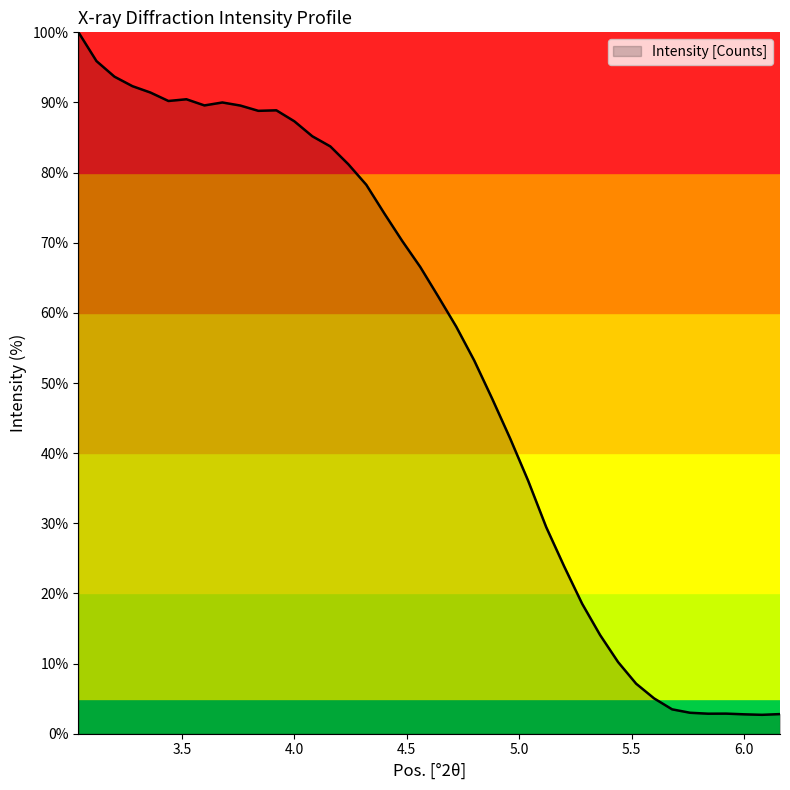

What is the greatest value displayed?

100.0